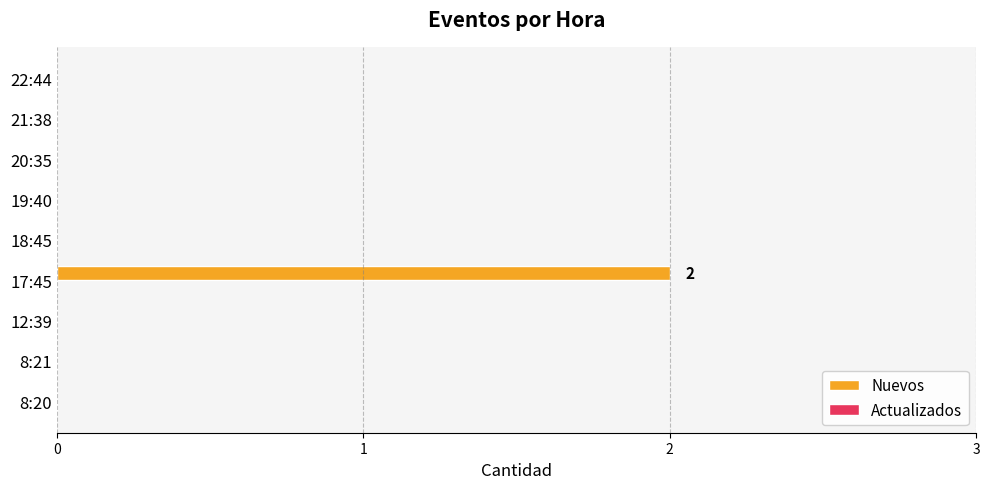

What is the change in value from 8:20 to 17:45?

+2